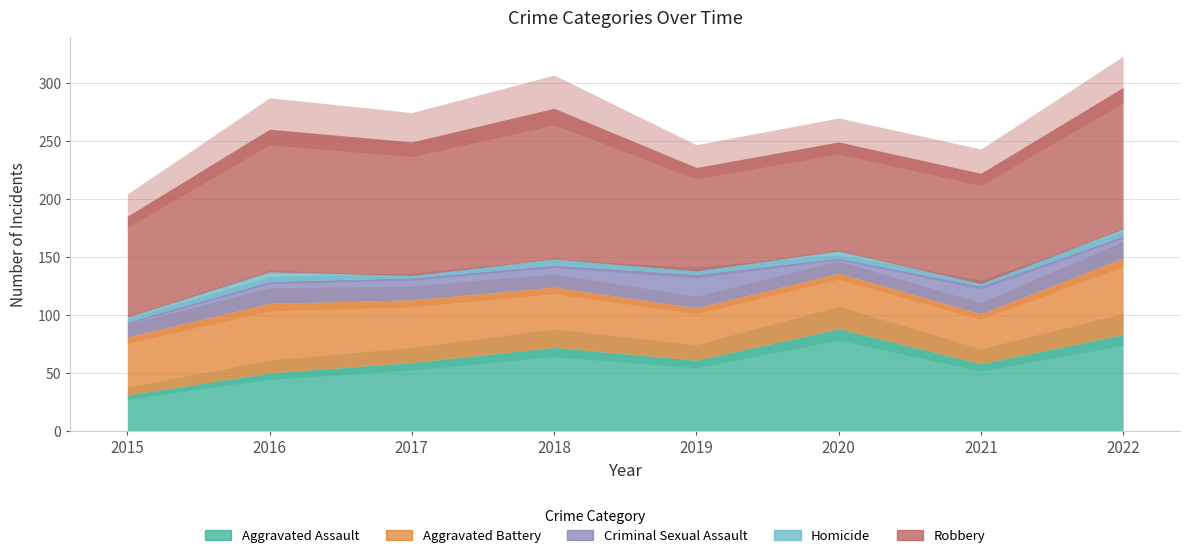

Which series changed the most between 2018 and 2022?

Aggravated Battery